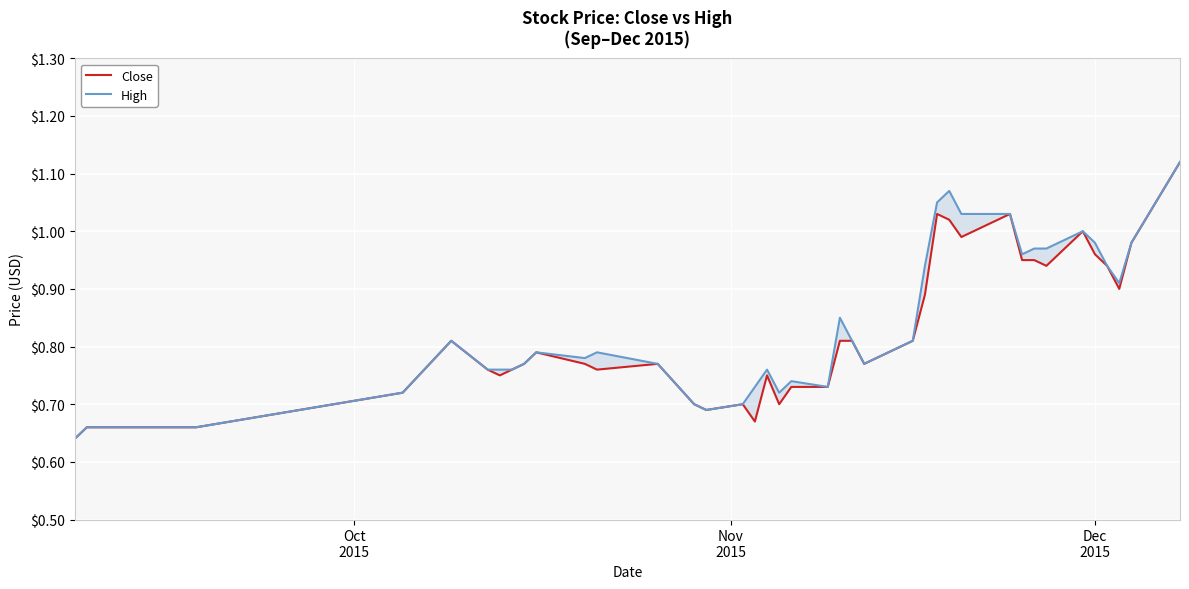

At how many categories does at least one series exceed 0?

40